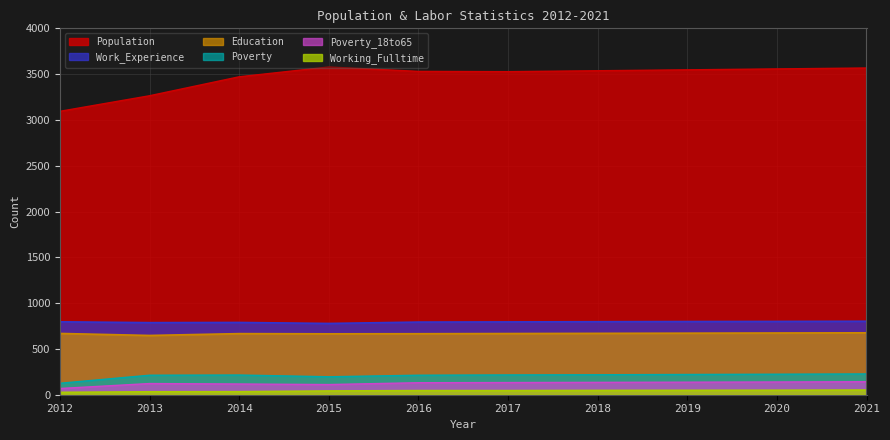

What is the difference between the Poverty_18to65 values at 2015 and 2020?

28